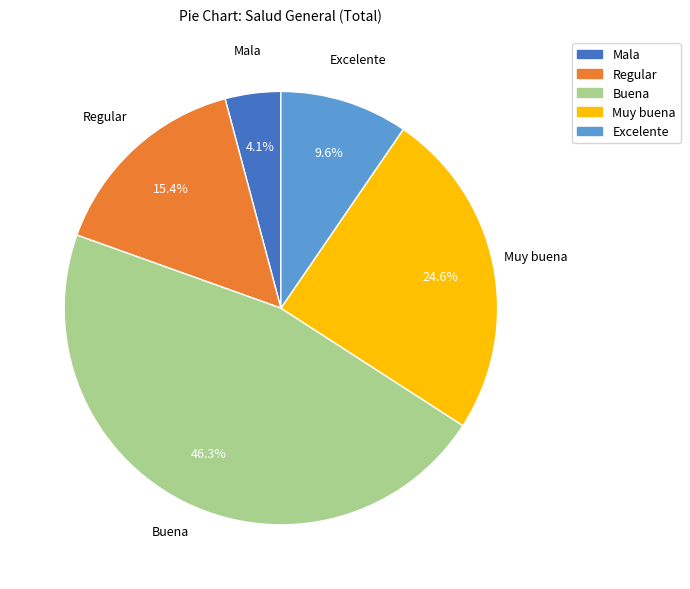

To the nearest percent, what is the average slice percentage?

20%